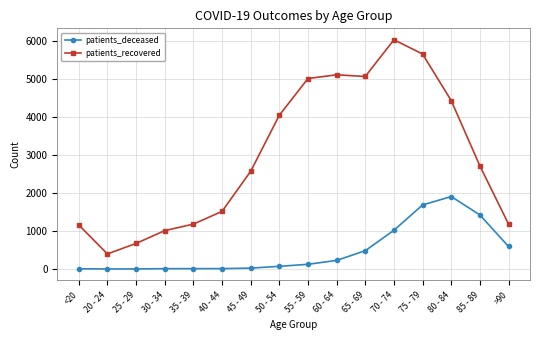

What is the difference between the highest and lowest values at 75 - 79?

3976